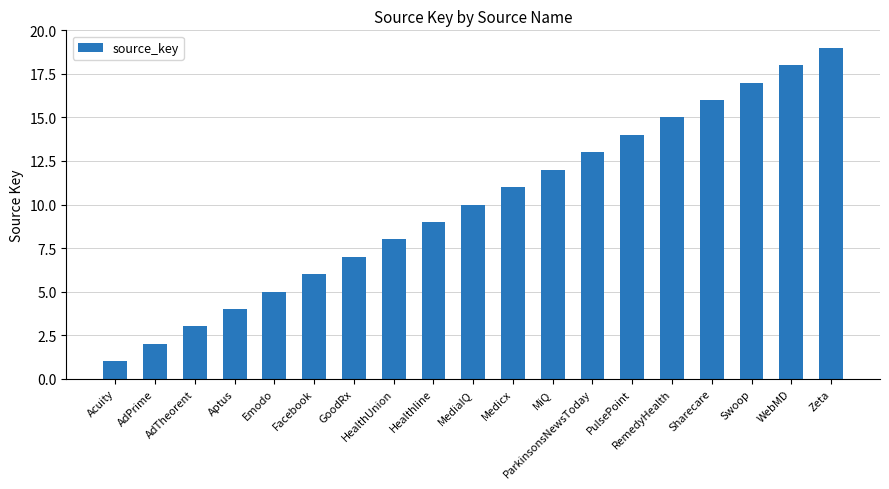

What is the difference between the values at AdPrime and Aptus?

2